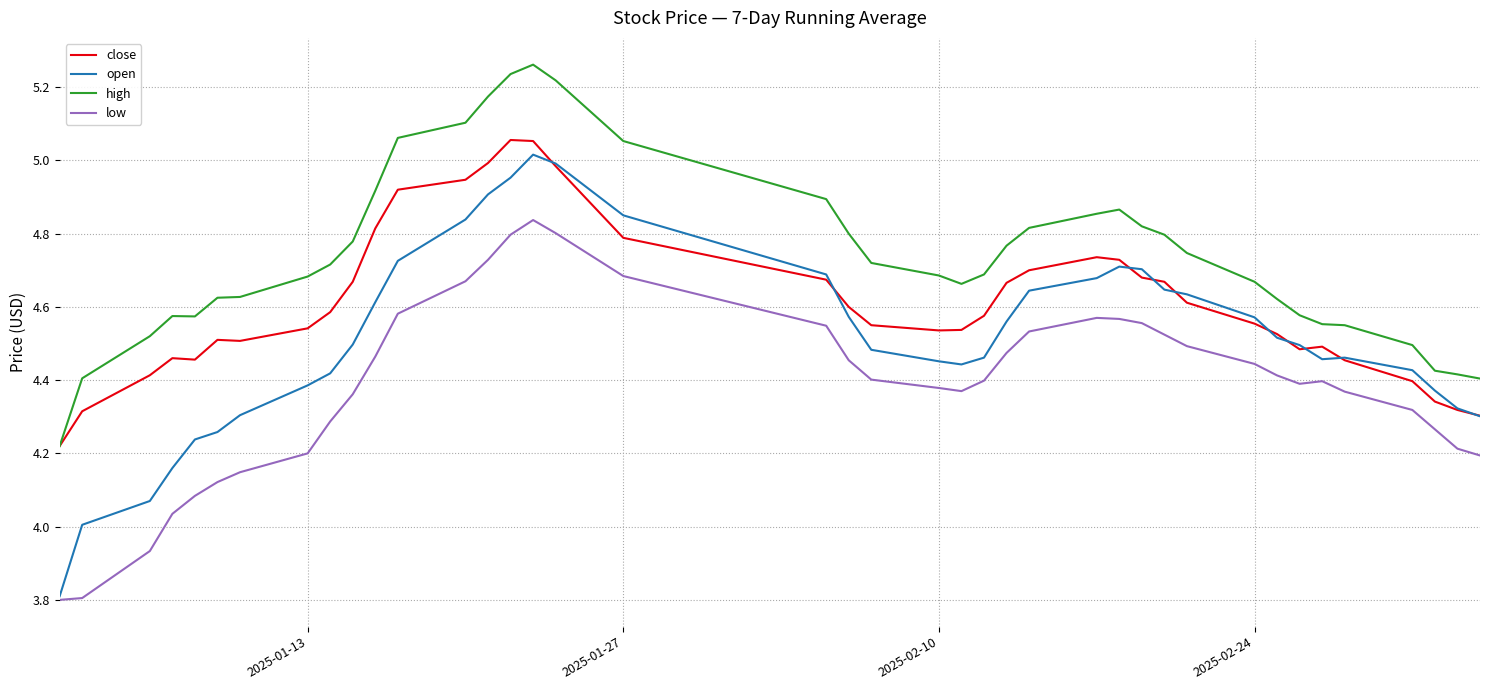

Which series has the largest total across all categories?

high